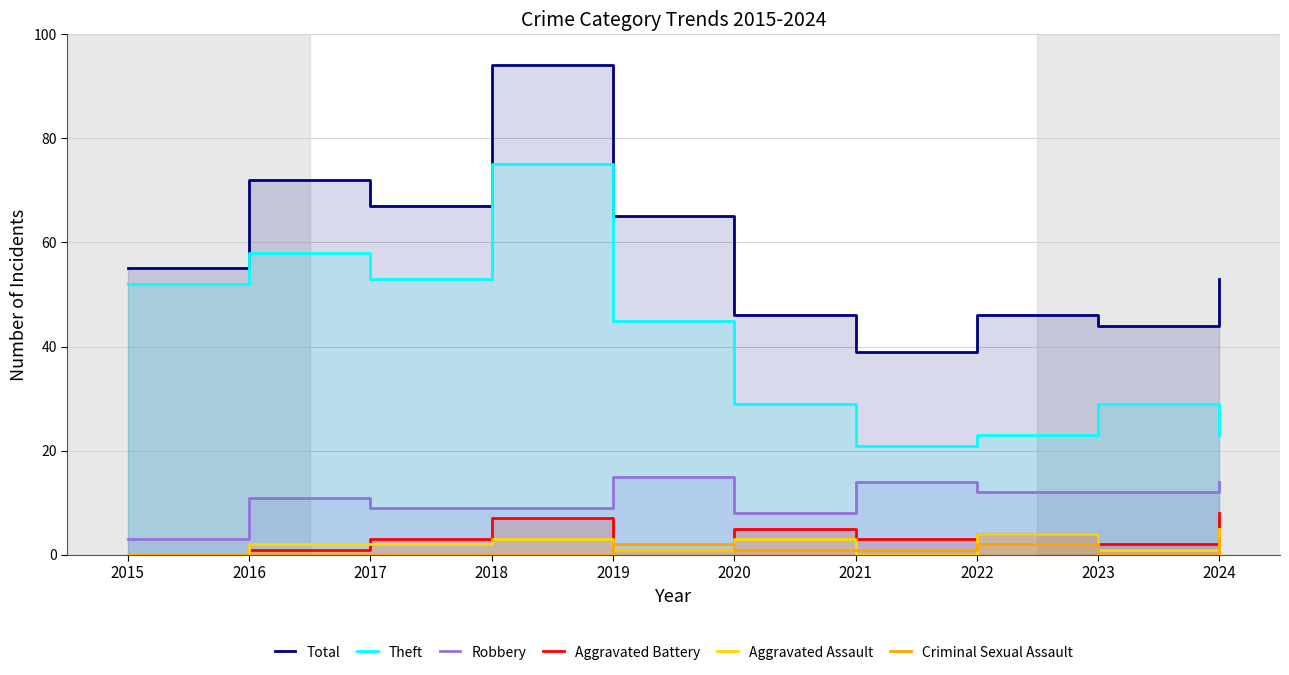

Rank the series at 2019 from lowest to highest value.

Aggravated Battery, Aggravated Assault, Criminal Sexual Assault, Robbery, Theft, Total